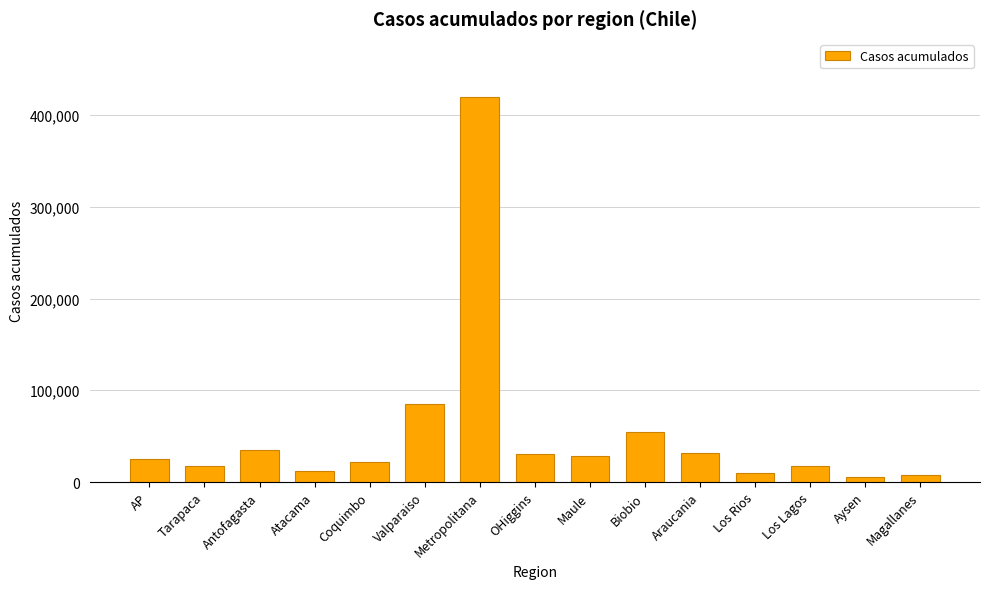

Reading left to right, extract all data points from this chart.

AP=25000	Tarapaca=18000	Antofagasta=35000	Atacama=12000	Coquimbo=22000	Valparaiso=85000	Metropolitana=420000	OHiggins=30000	Maule=28000	Biobio=55000	Araucania=32000	Los Rios=10000	Los Lagos=18000	Aysen=5000	Magallanes=8000